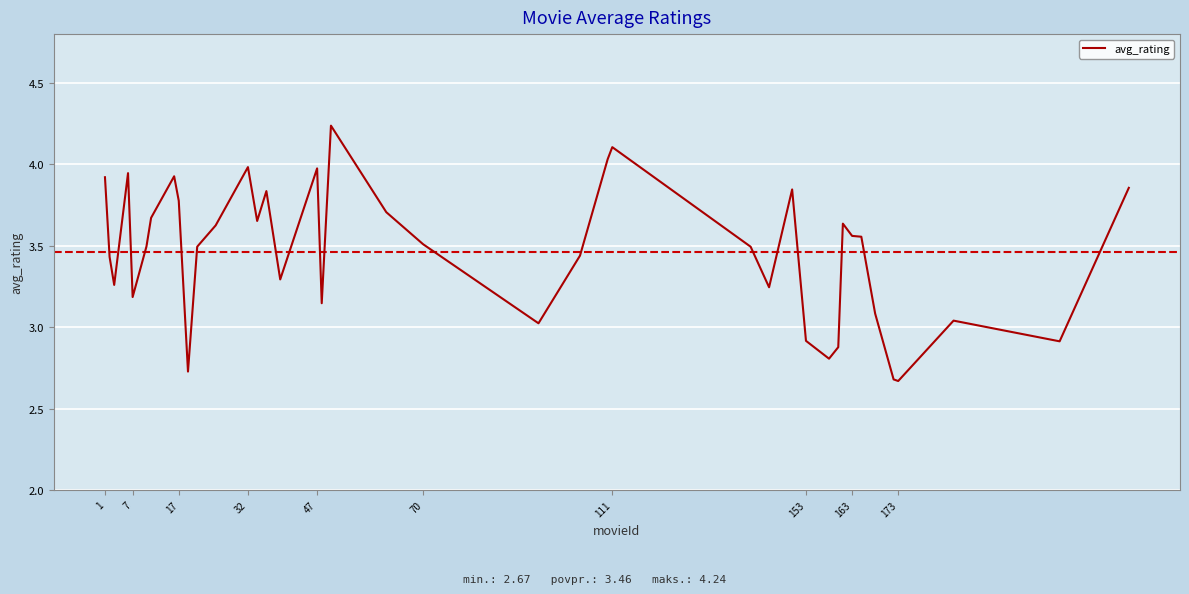

Does the chart display data point markers on the line(s)?

No